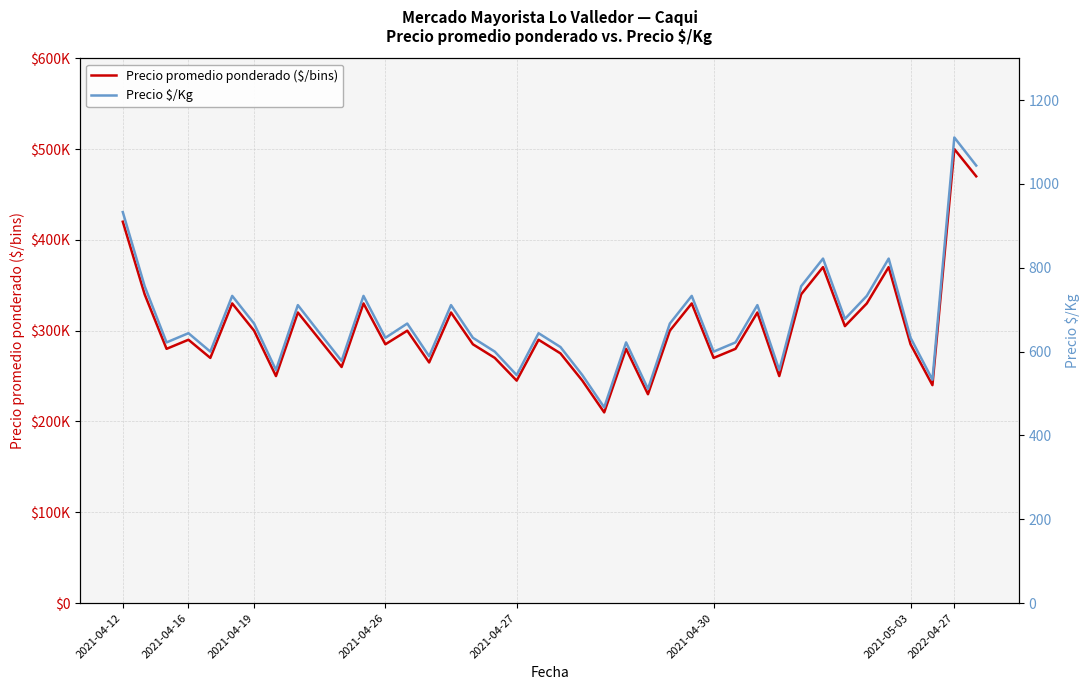

True or false: Precio $/Kg and Precio promedio ponderado ($/bins) cross at least once.

False